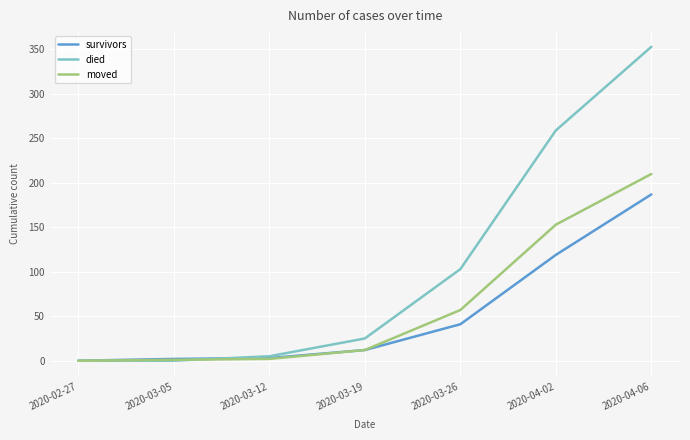

How many values in survivors are above zero?

6